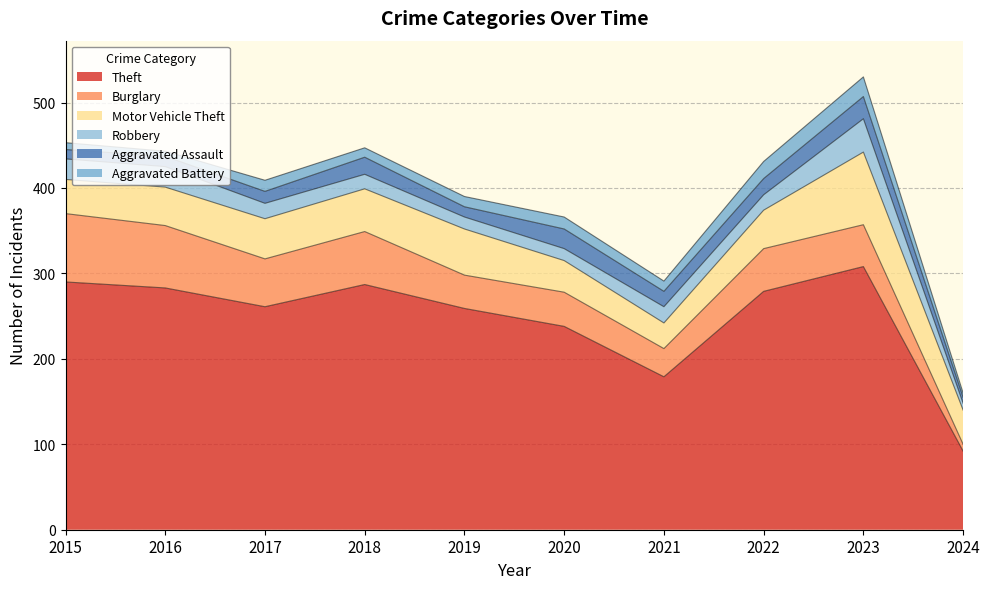

Is it true that Robbery equals 32 at 2021?

False